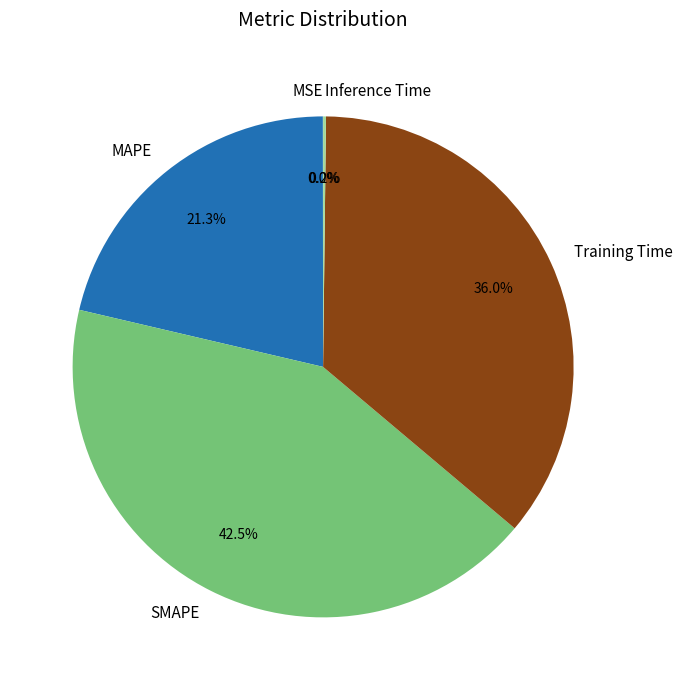

Between Training Time and SMAPE, which is larger?

SMAPE